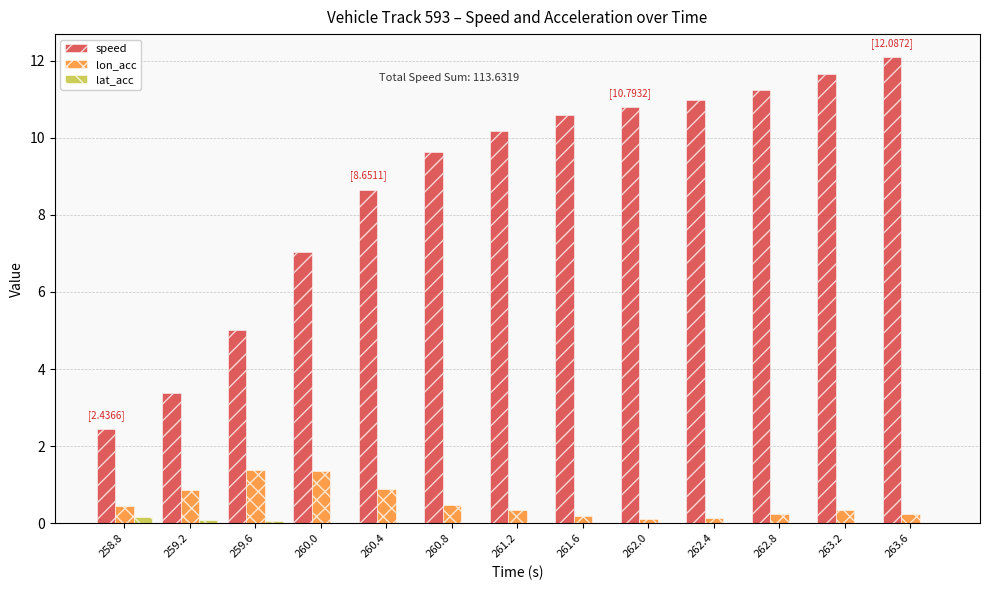

What value does the lon_acc series have at 260.4?

0.9